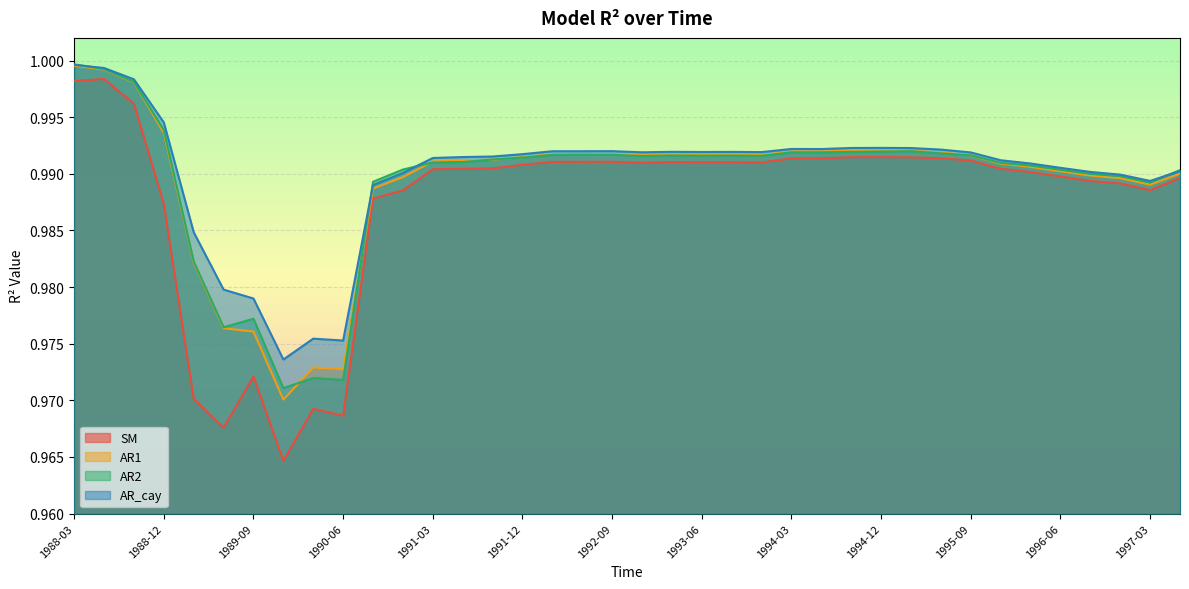

At which category is the sum across all series the highest?

1988-03